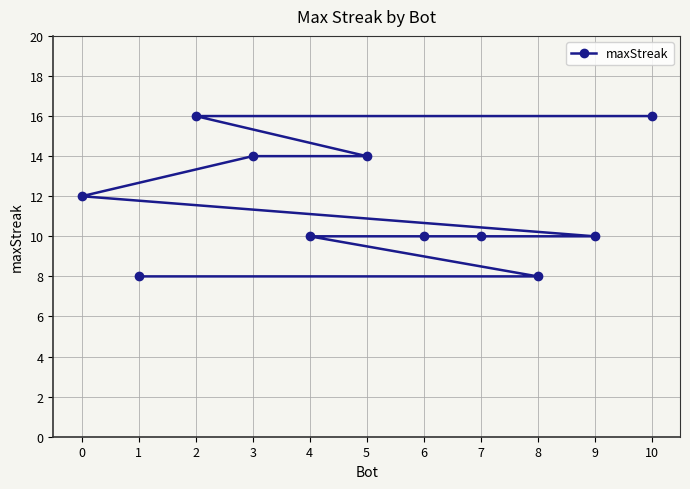

Does the chart have visible grid lines?

Yes